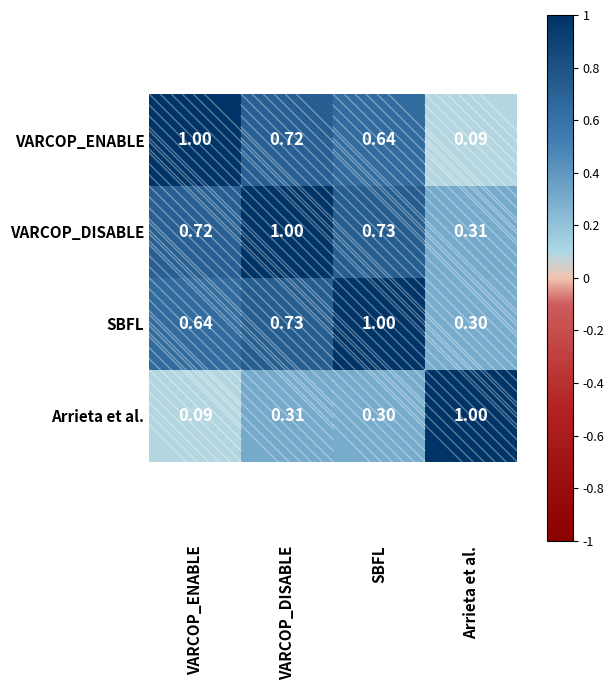

Count the number of data series in this chart.

4